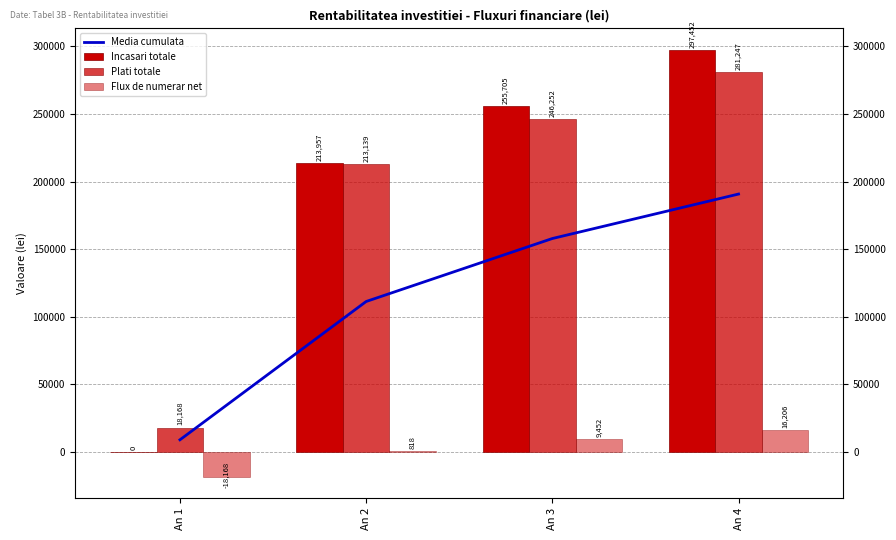

Between An 2 and An 4, which is larger?

An 4